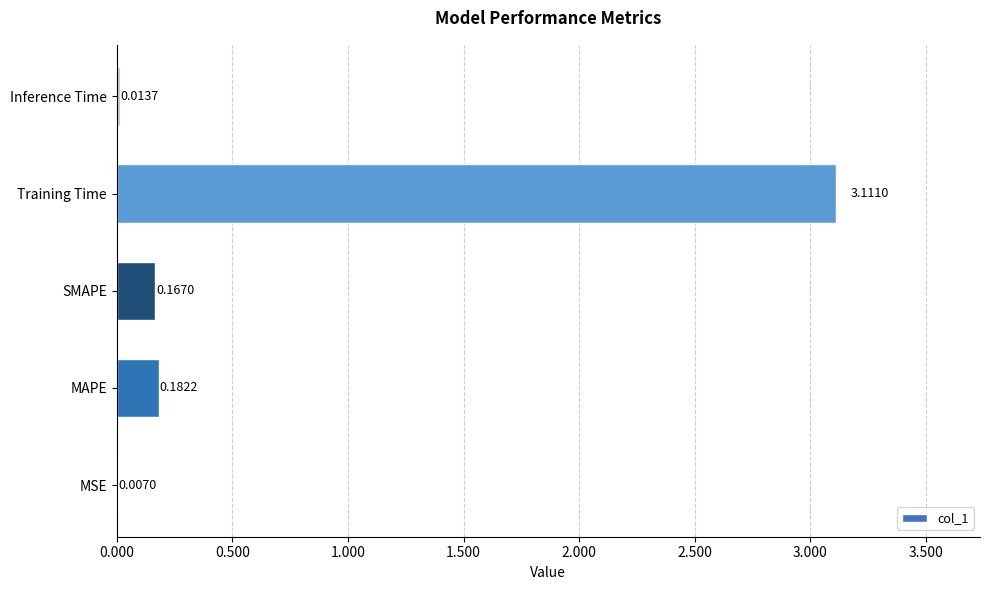

What is the change in value from MSE to Training Time?

+3.1